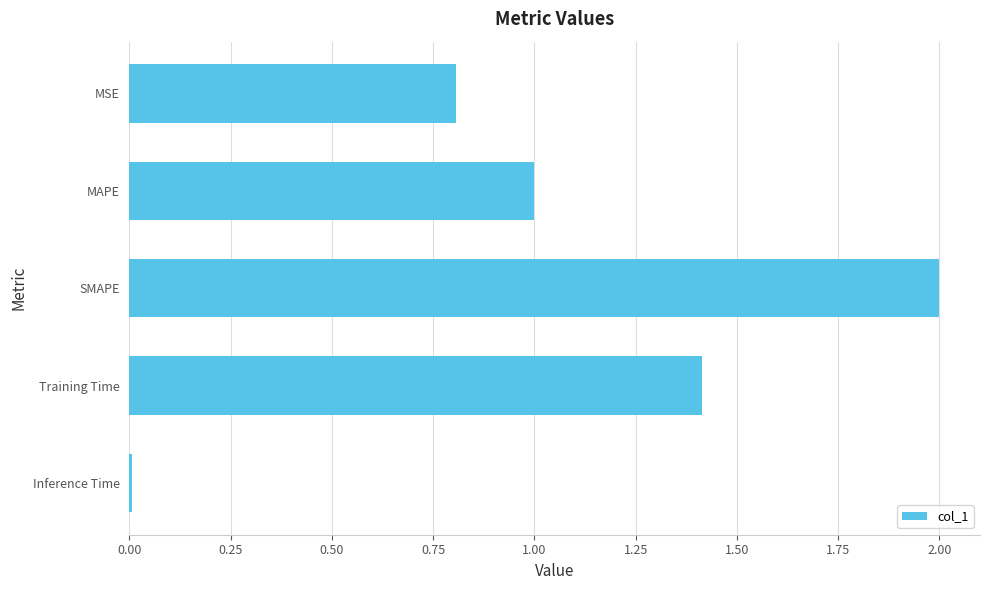

True or false: the data shows 1.4 at Training Time.

True